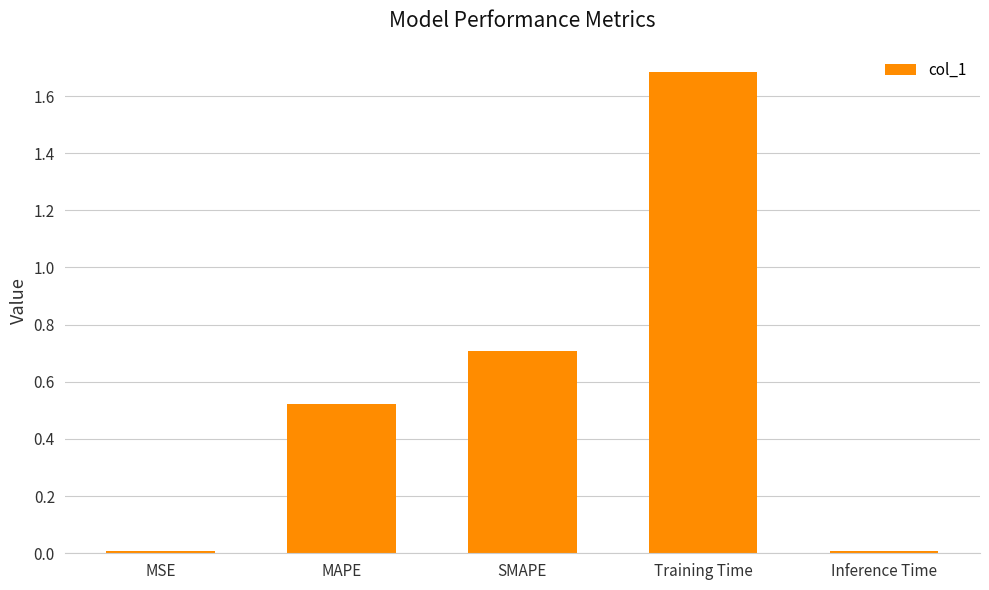

Which label corresponds to the largest value in the chart?

Training Time